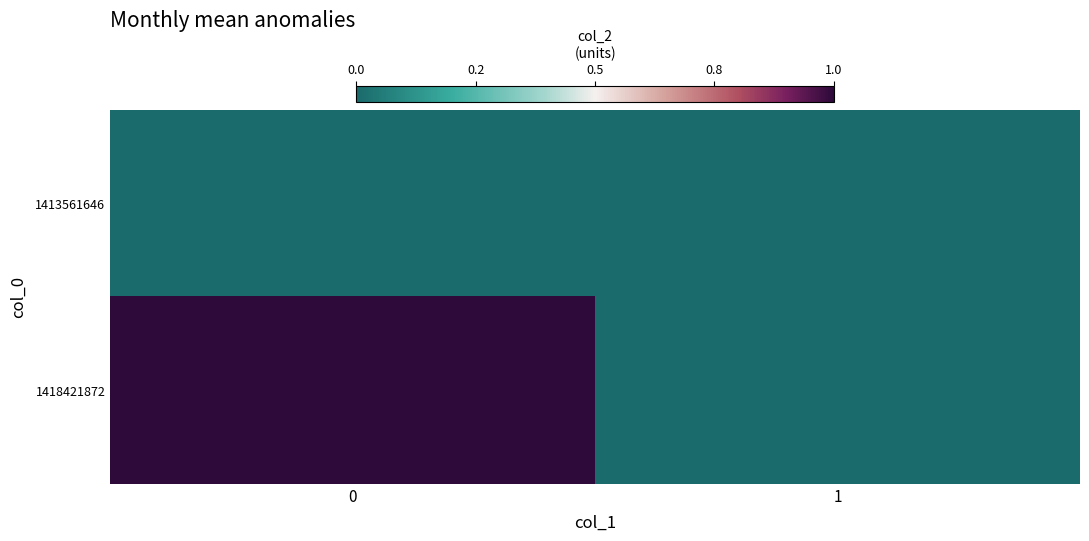

Rank the series by their average value, from lowest to highest.

row_0, row_1